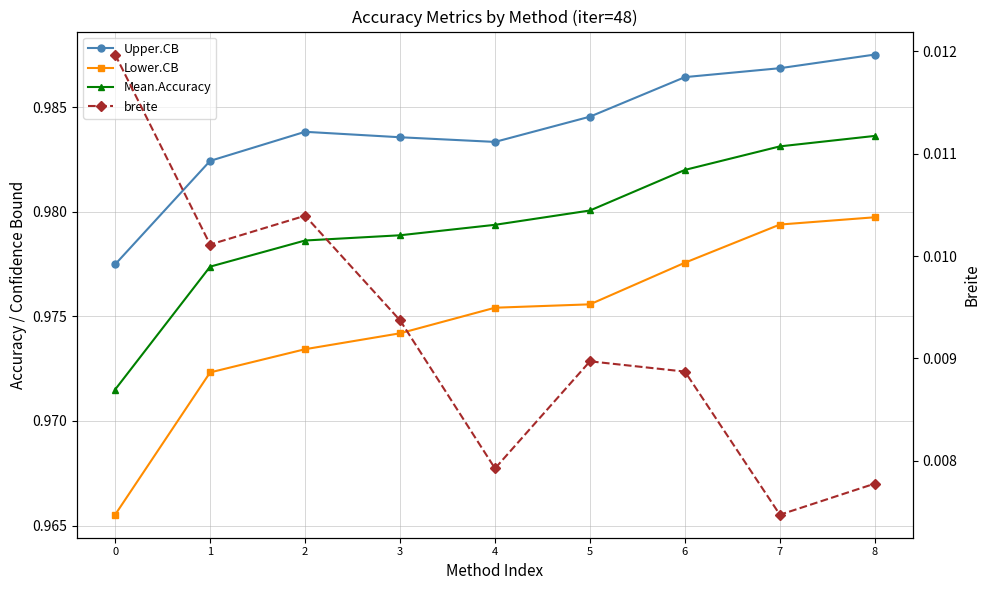

What are all the series names shown in the legend?

Upper.CB, Lower.CB, Mean.Accuracy, breite